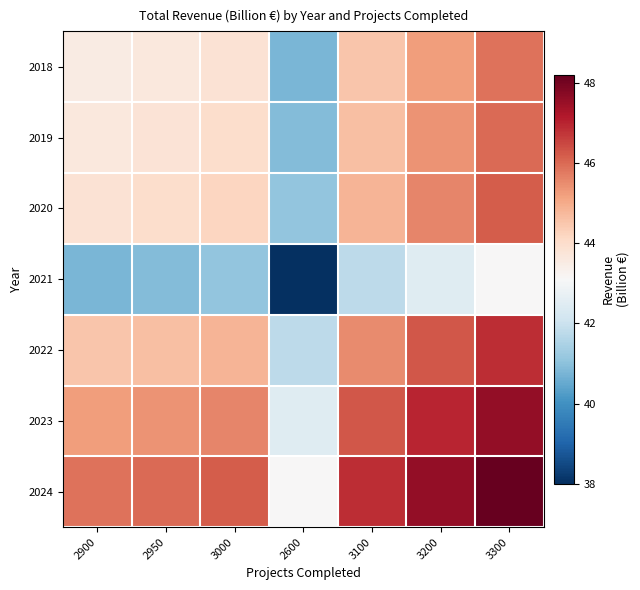

Reading right to left, transcribe all the data shown in this chart.

2018: 3300=45.9	3200=45.2	3100=44.5	2600=40.8	3000=43.9	2950=43.6	2900=43.5
2019: 3300=46.0	3200=45.4	3100=44.6	2600=40.9	3000=44.0	2950=43.8	2900=43.6
2020: 3300=46.2	3200=45.6	3100=44.9	2600=41.1	3000=44.2	2950=44.0	2900=43.9
2021: 3300=43.1	3200=42.5	3100=41.8	2600=38.0	3000=41.1	2950=40.9	2900=40.8
2022: 3300=46.9	3200=46.2	3100=45.5	2600=41.8	3000=44.9	2950=44.6	2900=44.5
2023: 3300=47.6	3200=47.0	3100=46.2	2600=42.5	3000=45.6	2950=45.4	2900=45.2
2024: 3300=48.2	3200=47.6	3100=46.9	2600=43.1	3000=46.2	2950=46.0	2900=45.9